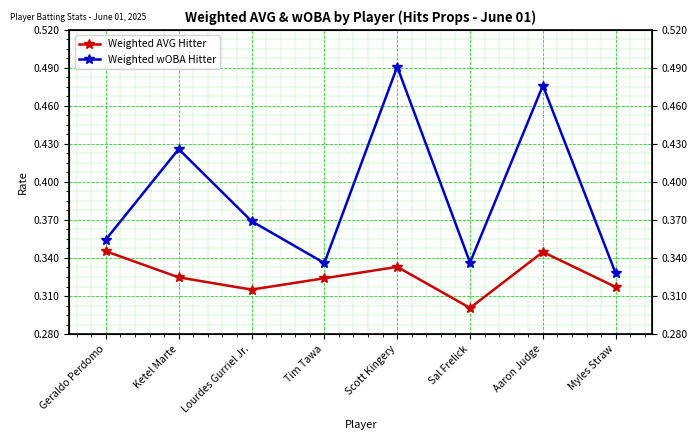

List the series in order of their overall mean, highest first.

Weighted wOBA Hitter, Weighted AVG Hitter